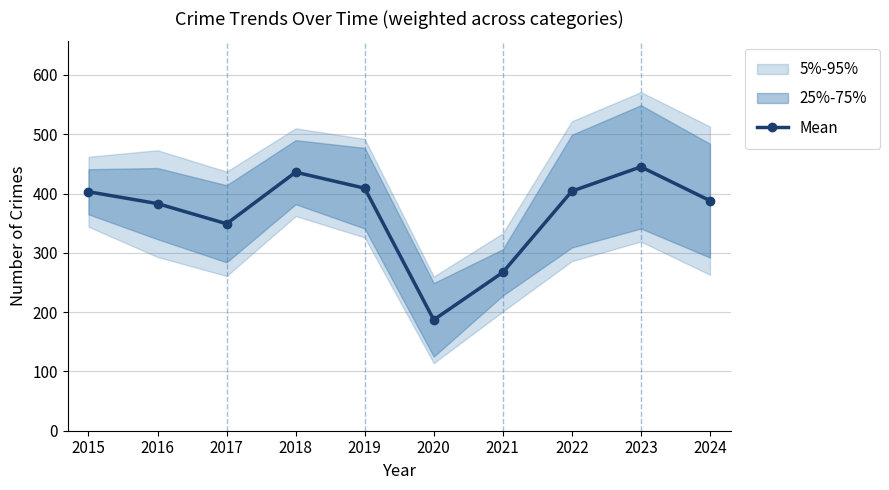

What is the sum of the values at 2016 and 2021?

650